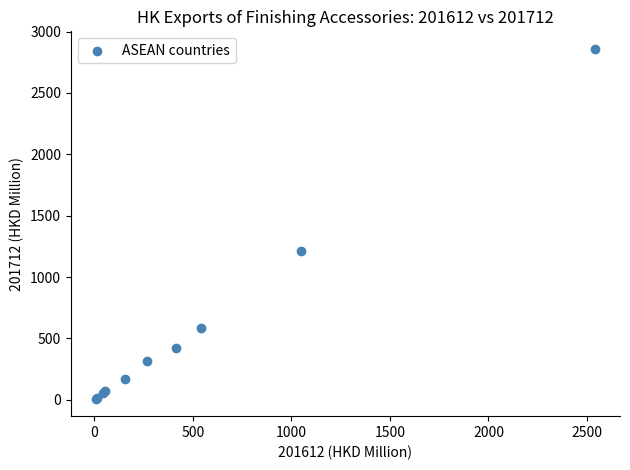

What Y value in the scatter plot is closest to 1433?

1208.1